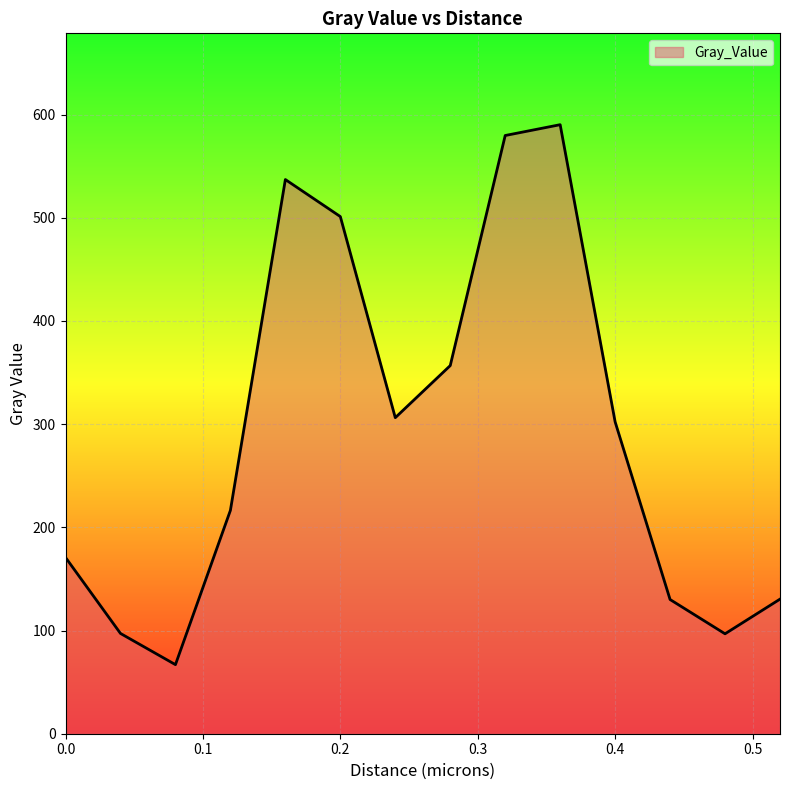

What is the greatest value displayed?

590.2